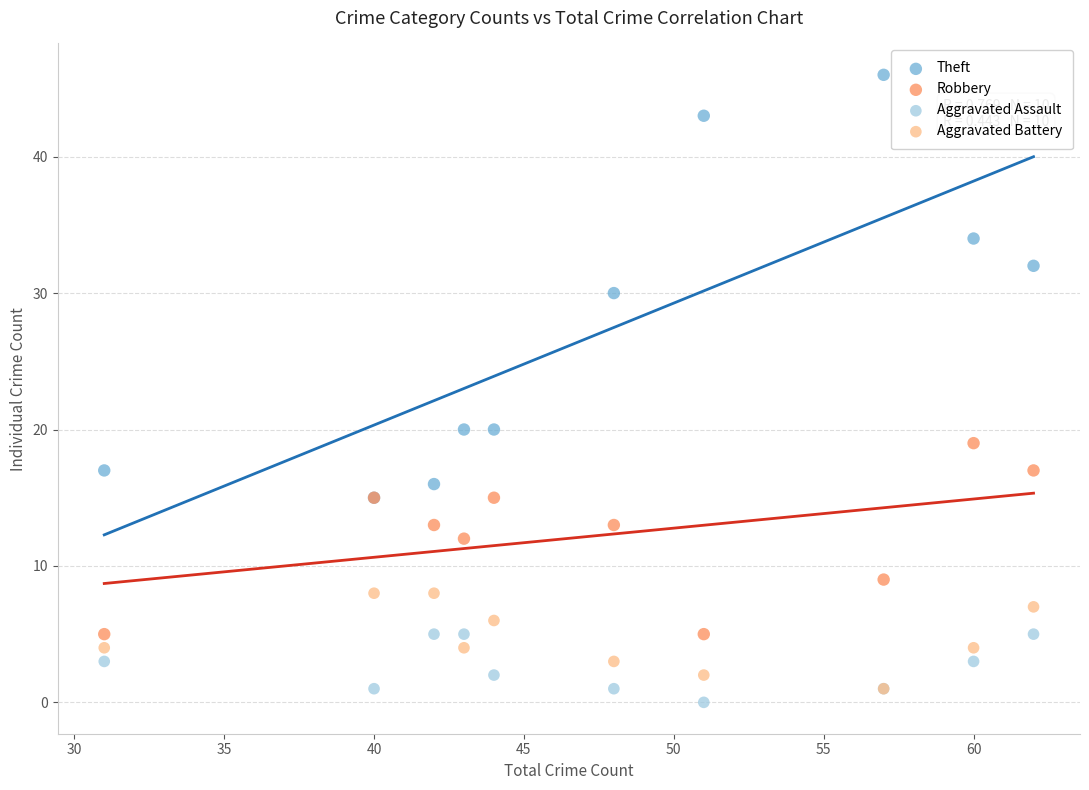

What are all the series names shown in the legend?

Theft, Robbery, Aggravated Assault, Aggravated Battery